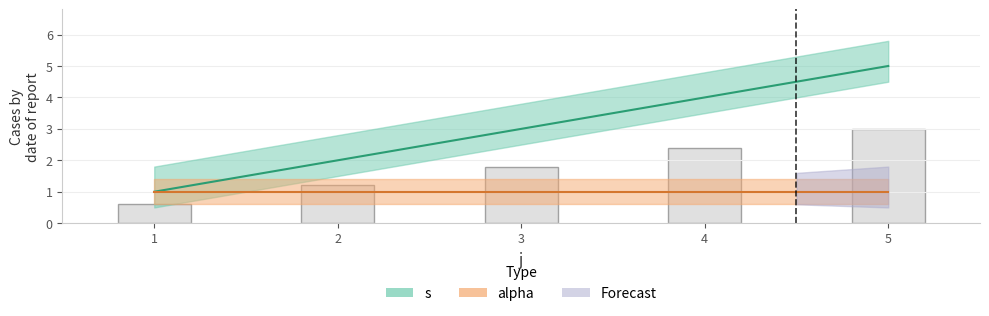

What is the change in value from 1 to 3?

+2